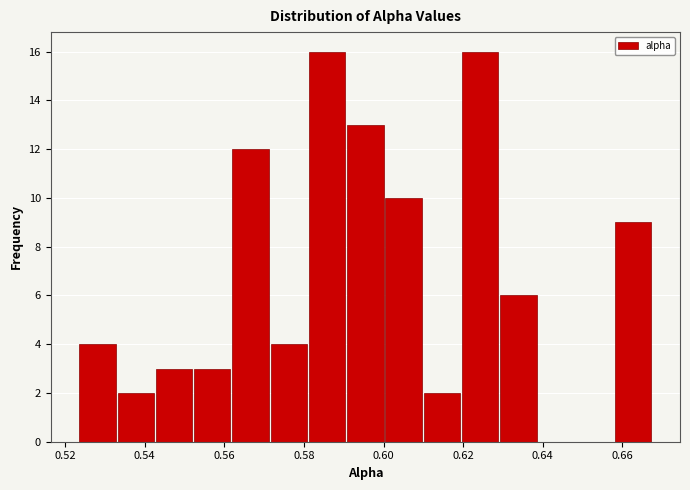

Reading left to right, list every bar in this chart as the range it spans on the x-axis followed by its height. Neither the bar edges nor the heights are printed on the chart, so give them approximately, as read against the axes.

0.524 to 0.532: 4
0.532 to 0.542: 2
0.542 to 0.552: 3
0.552 to 0.562: 3
0.562 to 0.572: 12
0.572 to 0.580: 4
0.580 to 0.590: 16
0.590 to 0.600: 13
0.600 to 0.610: 10
0.610 to 0.620: 2
0.620 to 0.630: 16
0.630 to 0.638: 6
0.638 to 0.648: 0
0.648 to 0.658: 0
0.658 to 0.668: 9